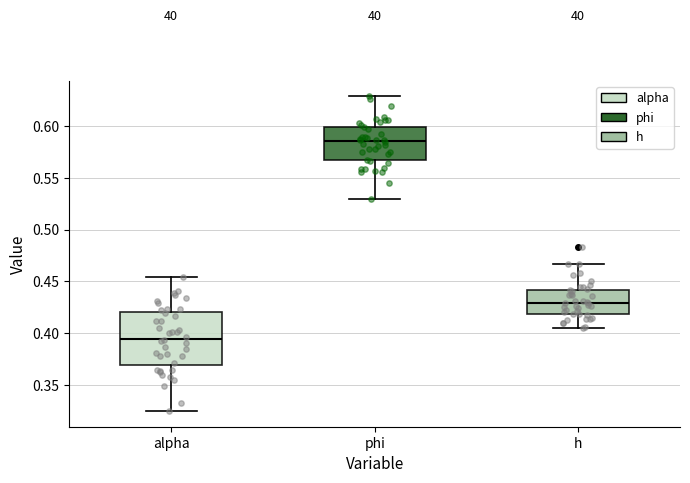

Reading left to right, read every box against the y-axis: the position of its median line, the range the box covers, and the ends of its whiskers. The values are not printed on the chart, so give them approximately, as read against the axis.

alpha: median 0.395, box 0.370 to 0.420, whiskers 0.325 to 0.455
phi: median 0.585, box 0.565 to 0.600, whiskers 0.530 to 0.630
h: median 0.430, box 0.420 to 0.440, whiskers 0.405 to 0.465